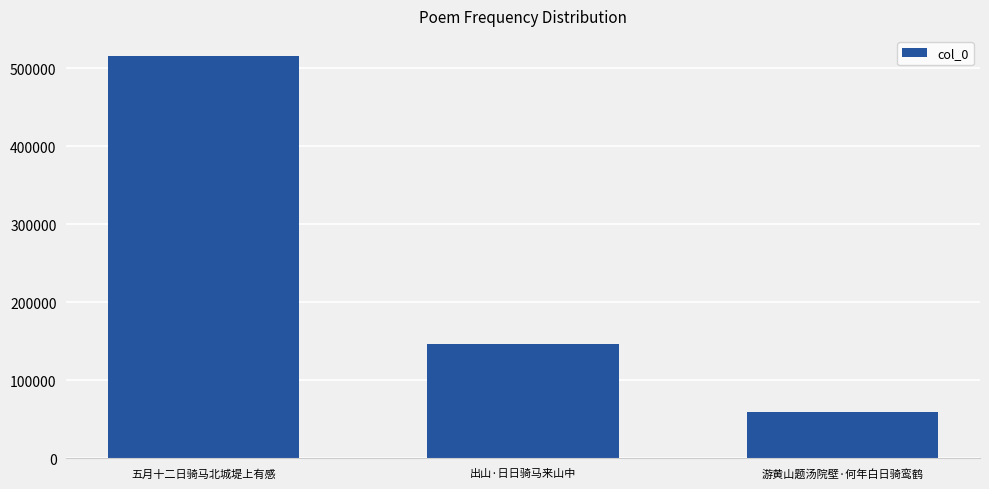

At which label does the data first exceed 146017?

五月十二日骑马北城堤上有感